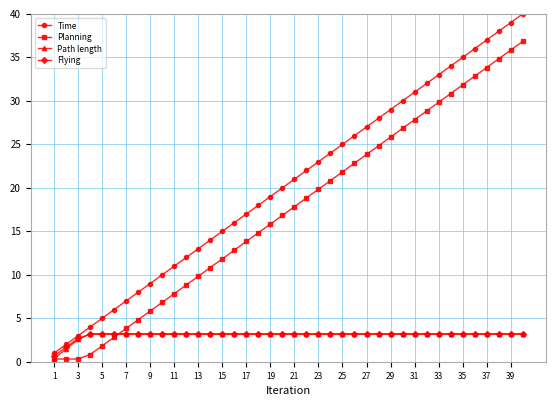

How many lines are shown in the chart?

4